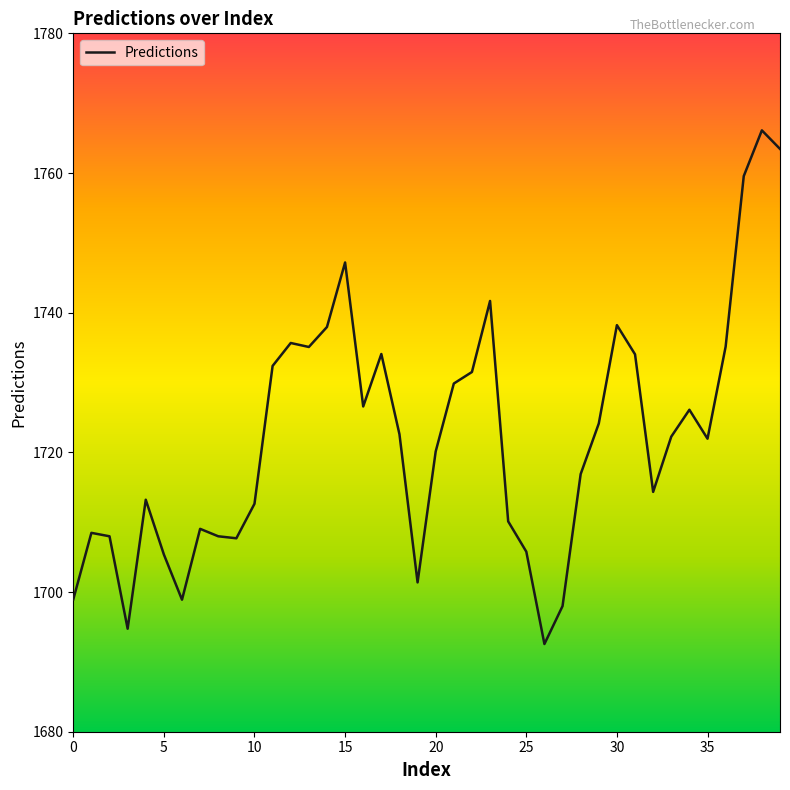

What is the greatest value displayed?

1766.1